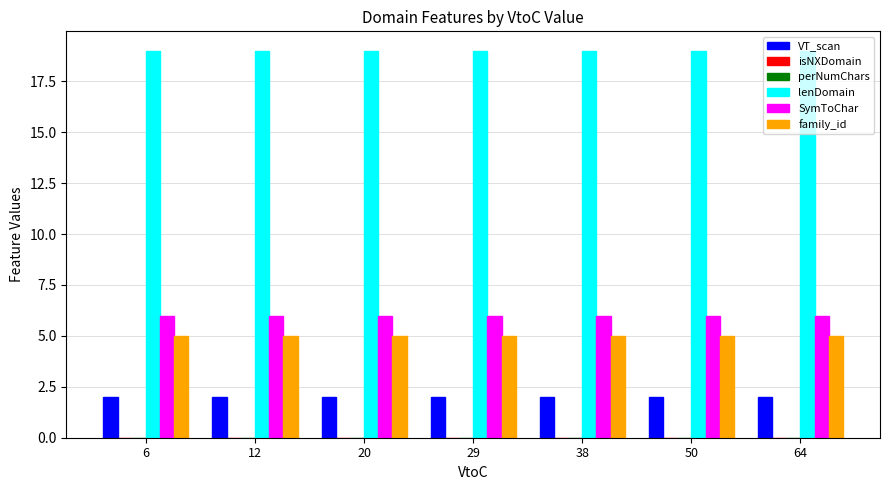

Rank the series by their maximum value, from lowest to highest.

isNXDomain, perNumChars, VT_scan, family_id, SymToChar, lenDomain